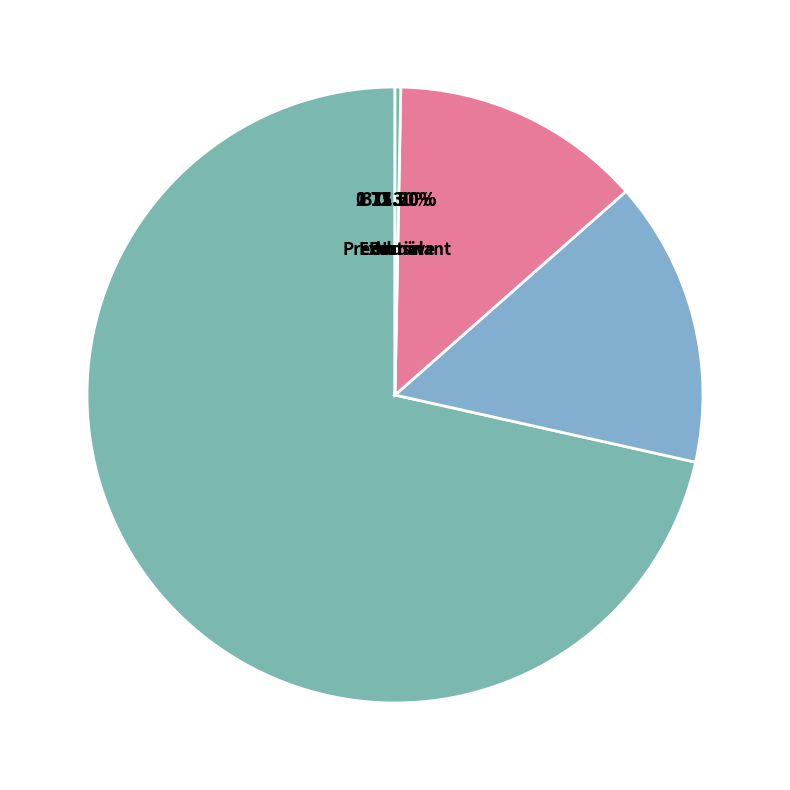

What percentage is the Partial slice, to the nearest percent?

13%